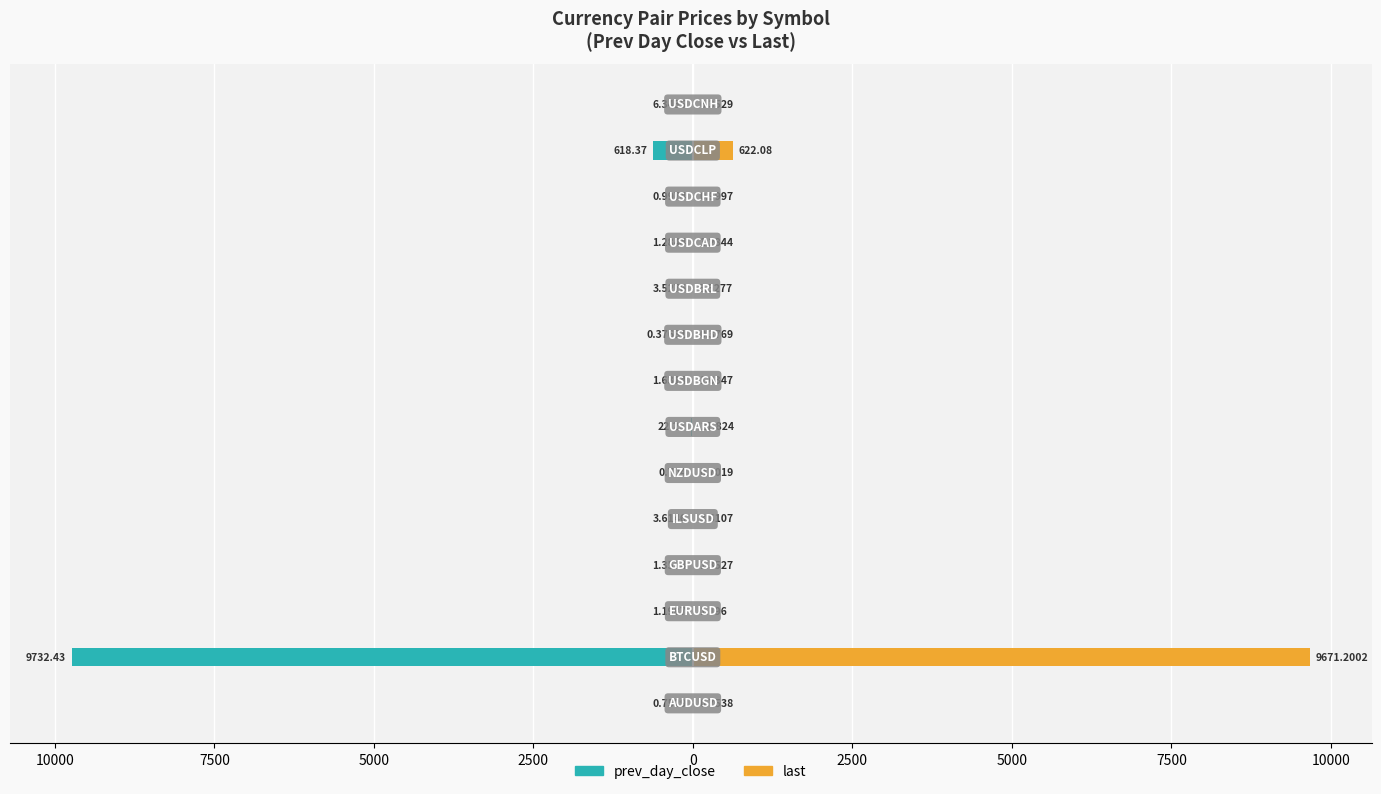

How many bars are there in each group?

2